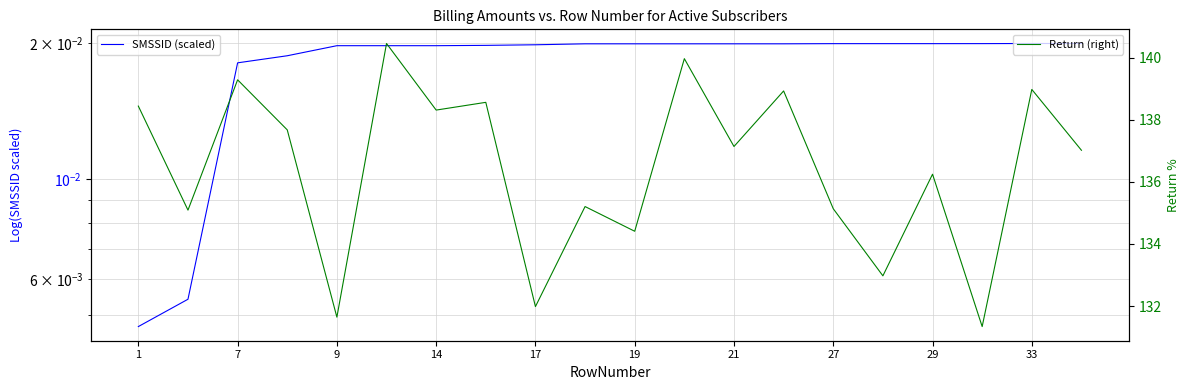

The Return (right) series shows 182.6 at 27. True or false?

False